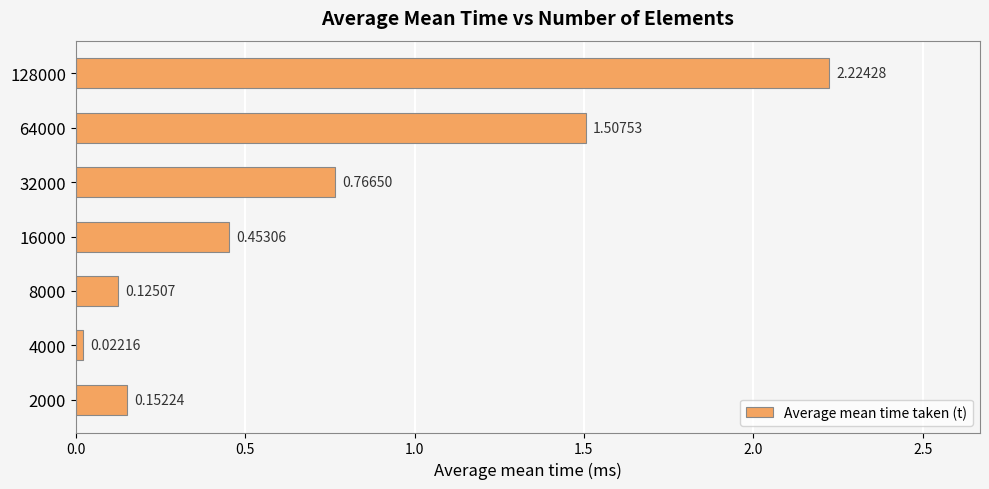

What is the change in value from 4000 to 8000?

+0.1